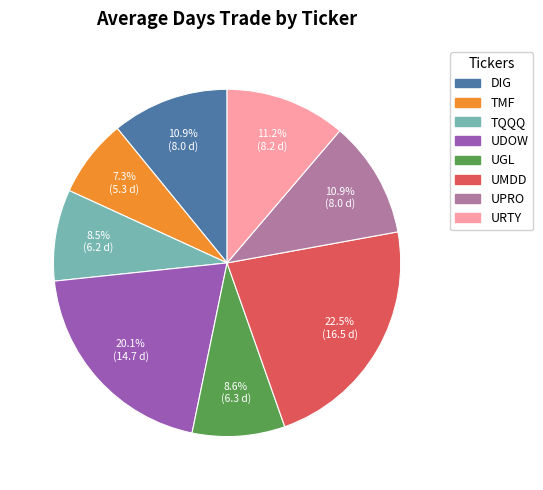

To the nearest percent, what is the difference between the largest and smallest slice percentages?

15%